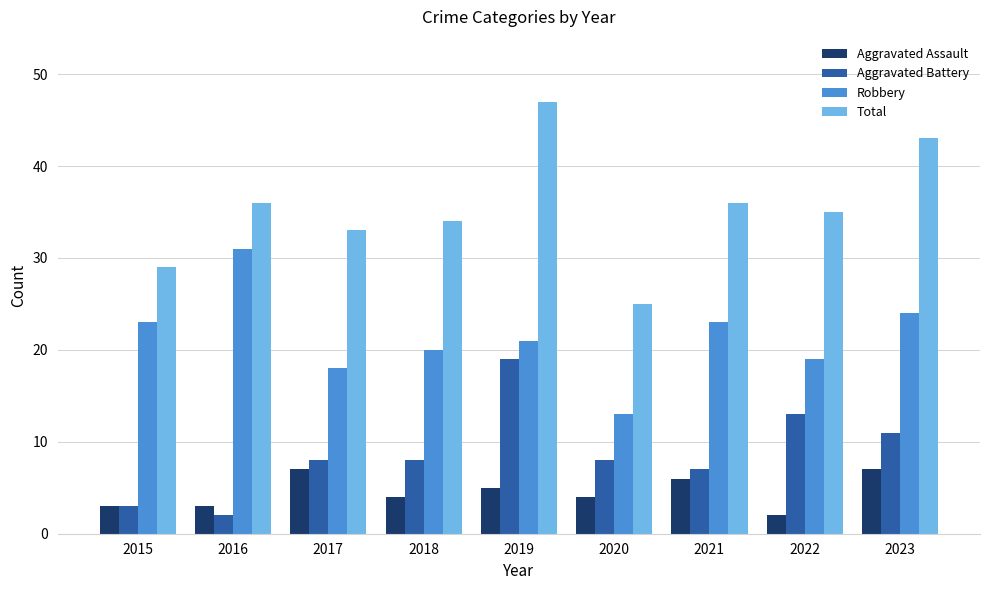

What are all the series names shown in the legend?

Aggravated Assault, Aggravated Battery, Robbery, Total